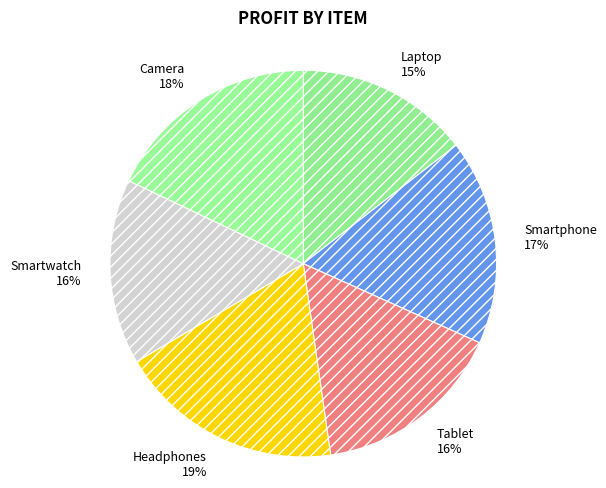

To the nearest percent, what is the average slice percentage?

17%